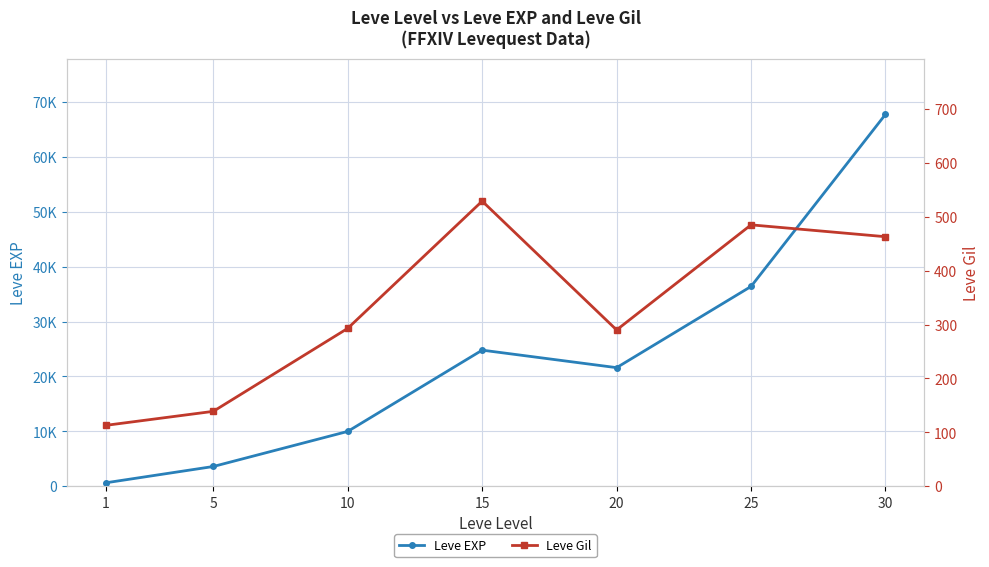

What are all the series names shown in the legend?

Leve EXP, Leve Gil